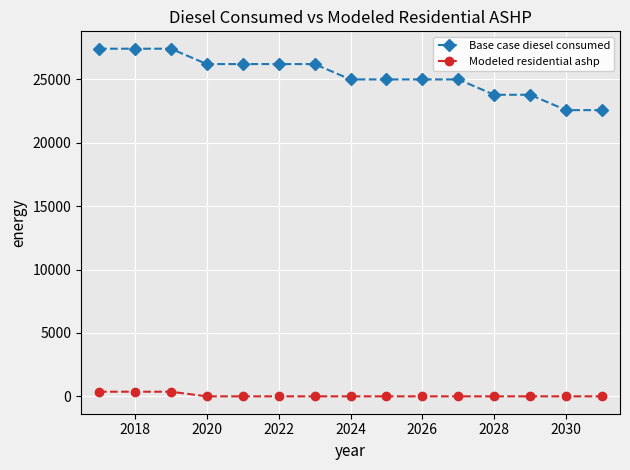

At how many categories does at least one series exceed 14109?

15